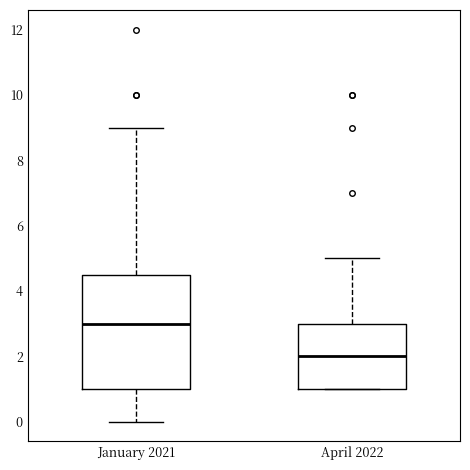

Which box is the tallest, from its lower edge to its upper edge?

January 2021